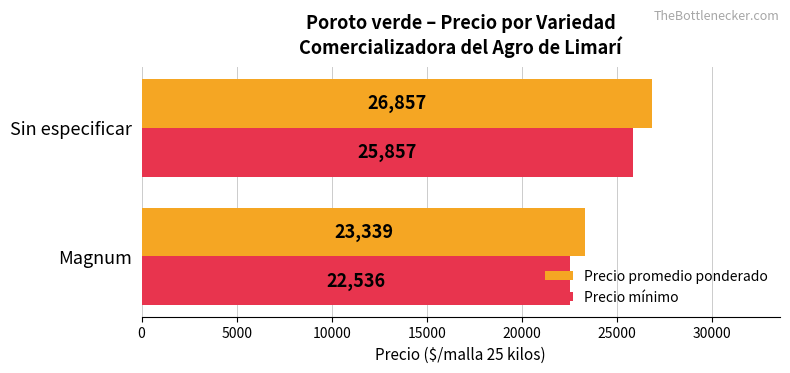

At which label is Precio mínimo closest to 24196?

Magnum